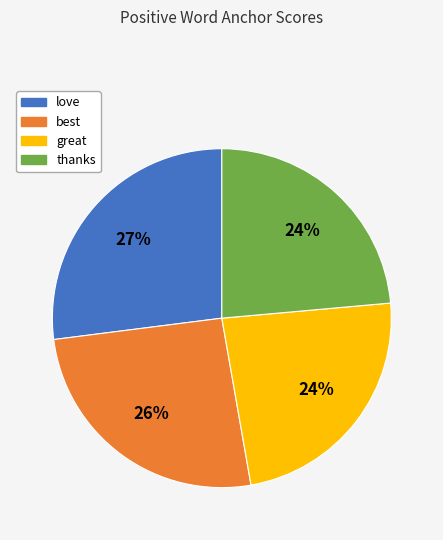

To the nearest percent, what is the average slice percentage?

25%